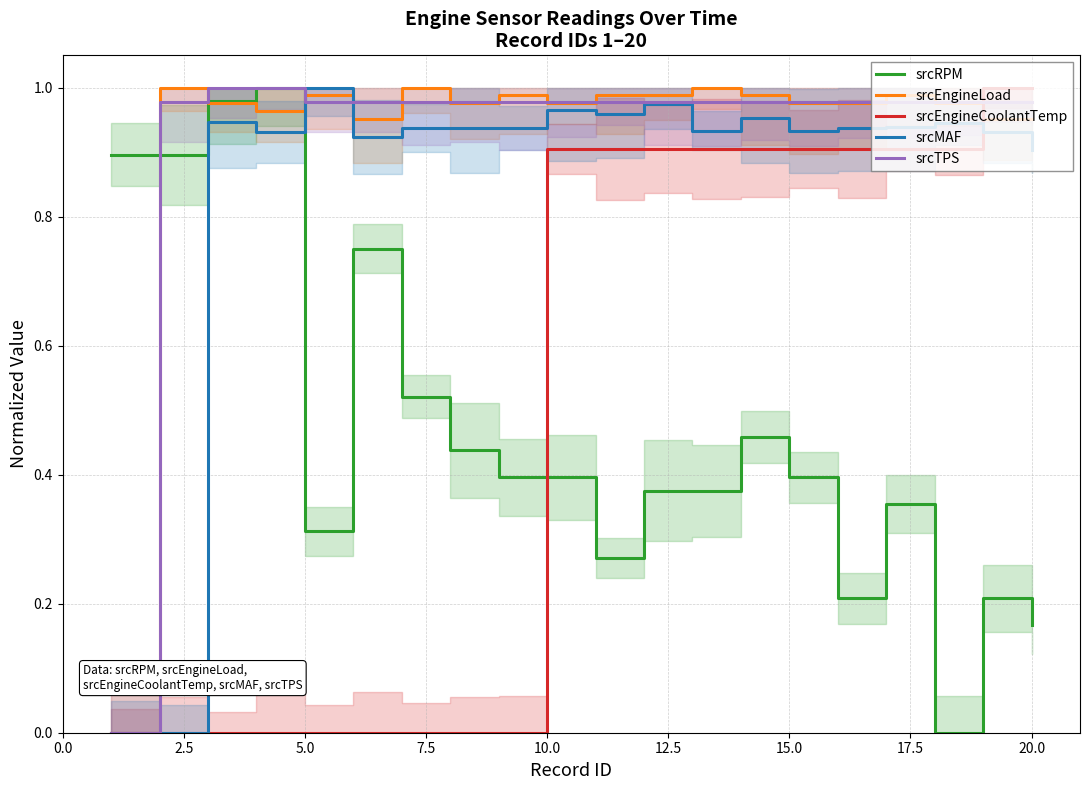

What is the sum of all srcMAF values?

17.0